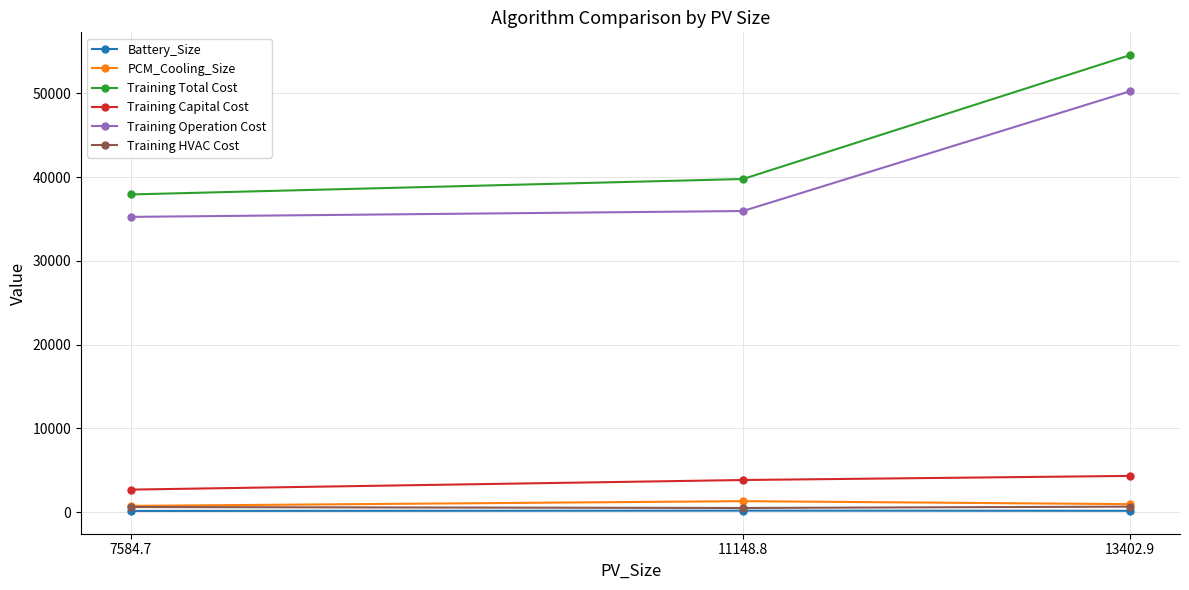

List the series in order of their peak value, lowest first.

Battery_Size, Training HVAC Cost, PCM_Cooling_Size, Training Capital Cost, Training Operation Cost, Training Total Cost